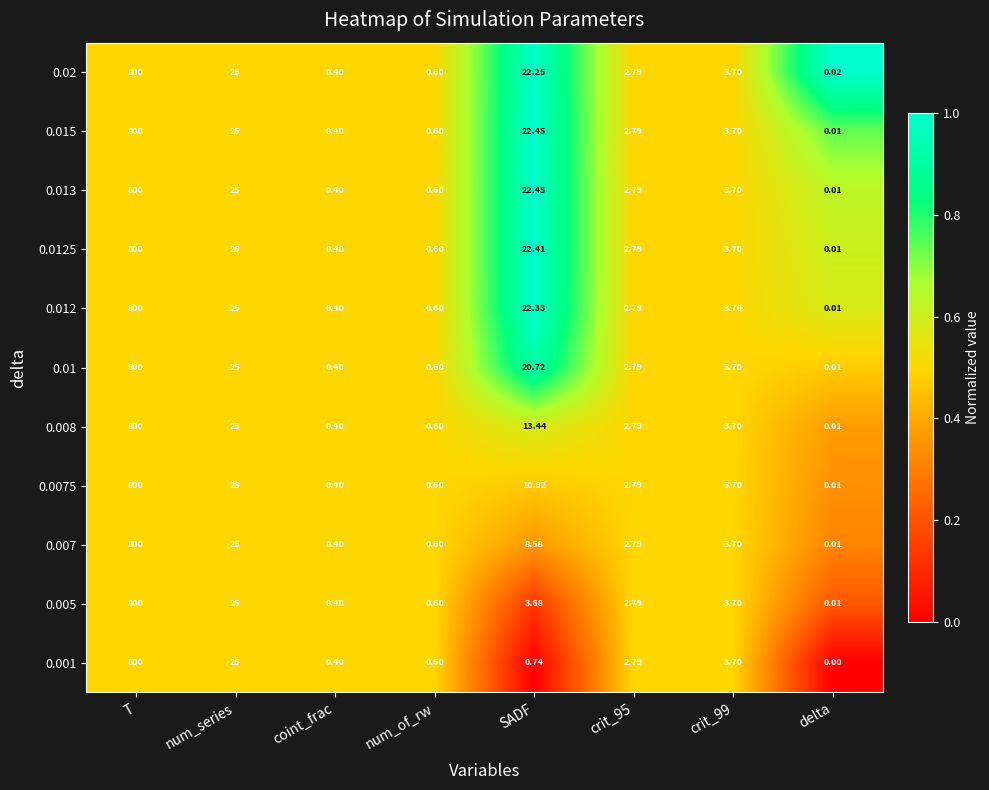

Where does the 0.008 series first go above 3?

T